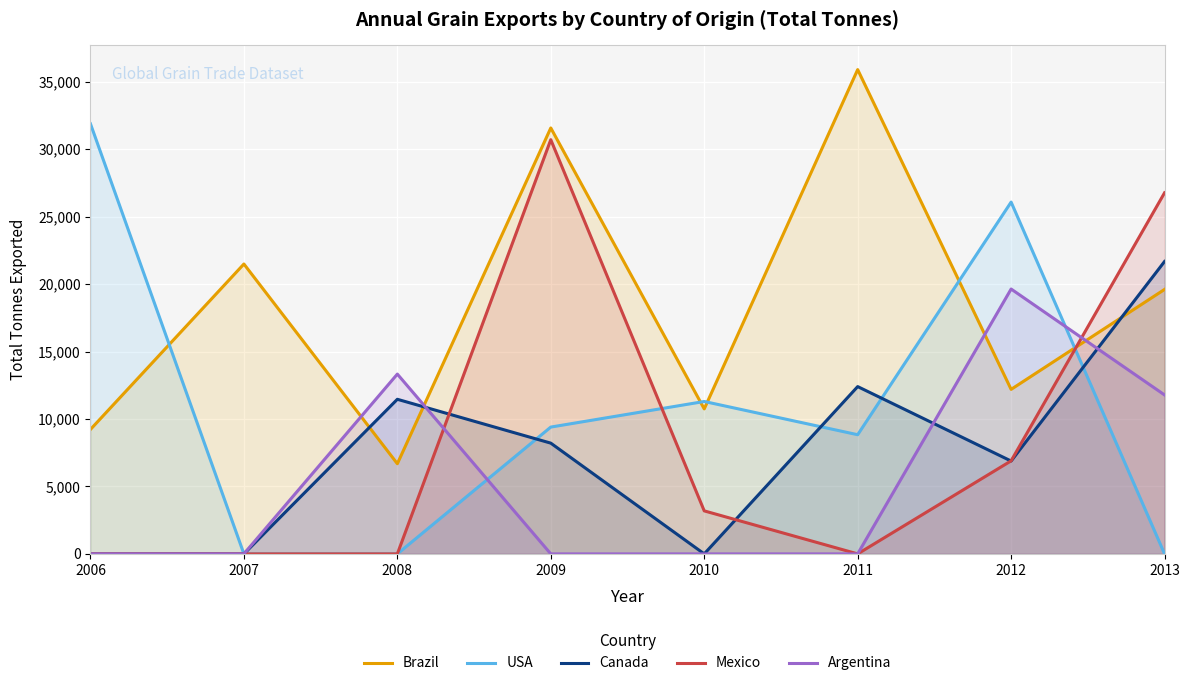

How many positive values does the Argentina series have?

3